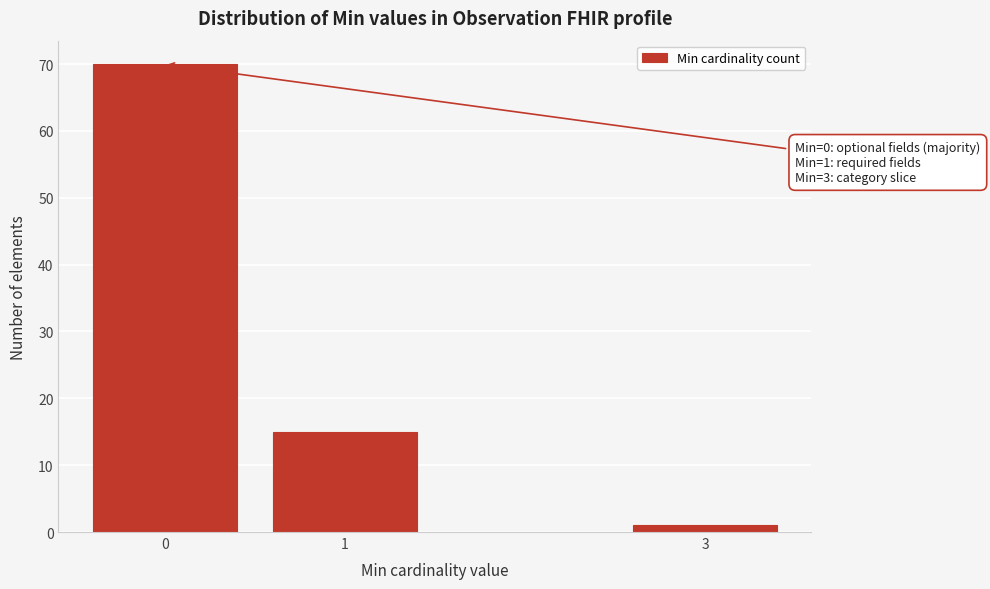

Reading left to right, extract all data points from this chart.

70	15	1